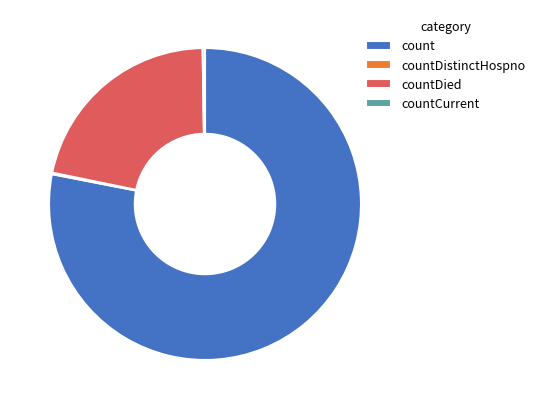

True or false: countDied accounts for 9% of the total.

False